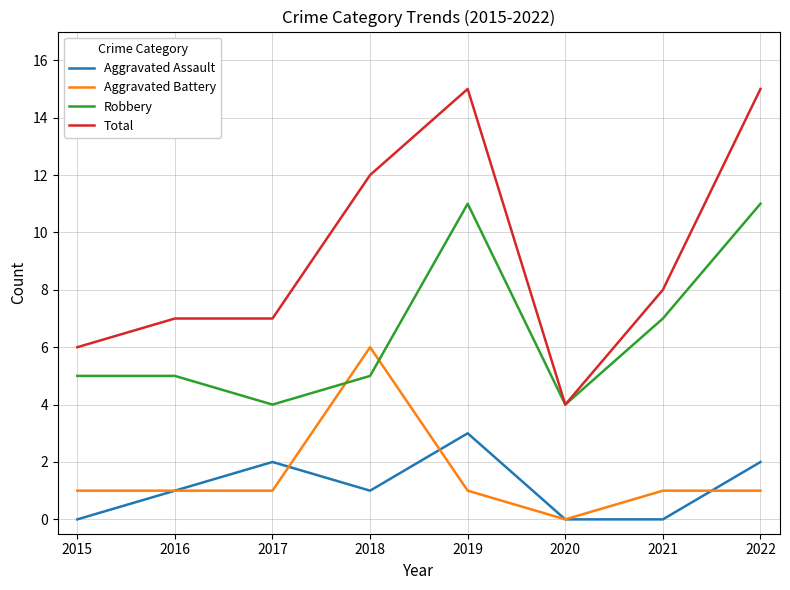

Reading right to left, transcribe all the data shown in this chart.

Aggravated Assault: 2	0	0	3	1	2	1	0
Aggravated Battery: 1	1	0	1	6	1	1	1
Robbery: 11	7	4	11	5	4	5	5
Total: 15	8	4	15	12	7	7	6